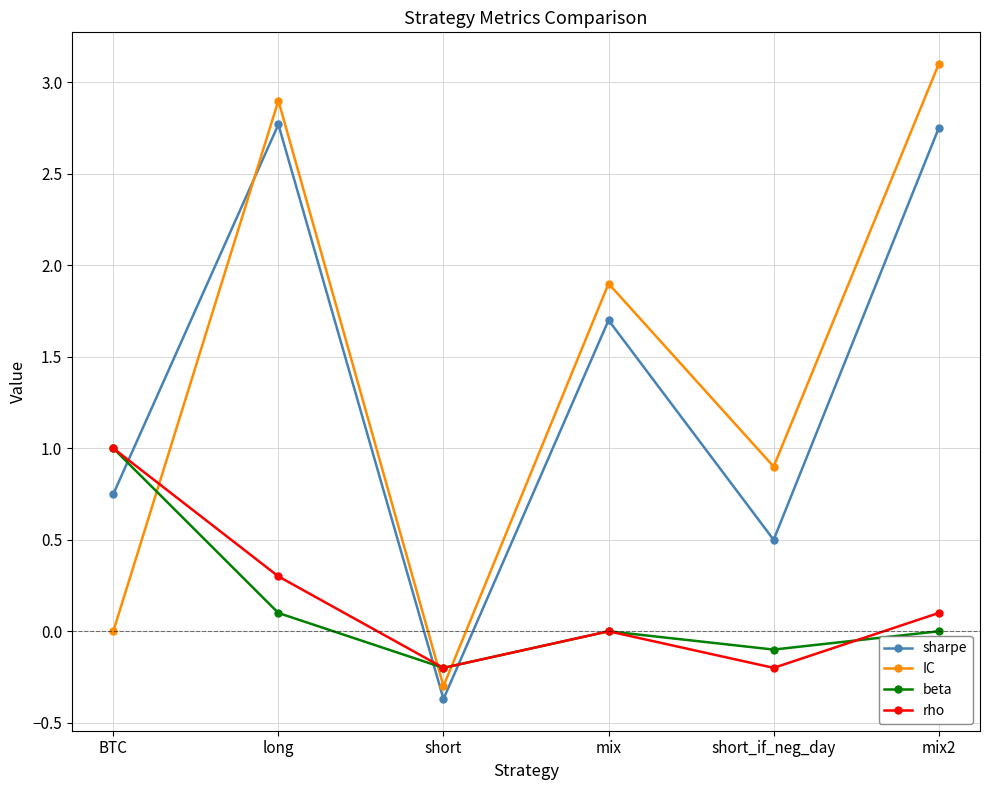

Which series has the largest total across all categories?

IC